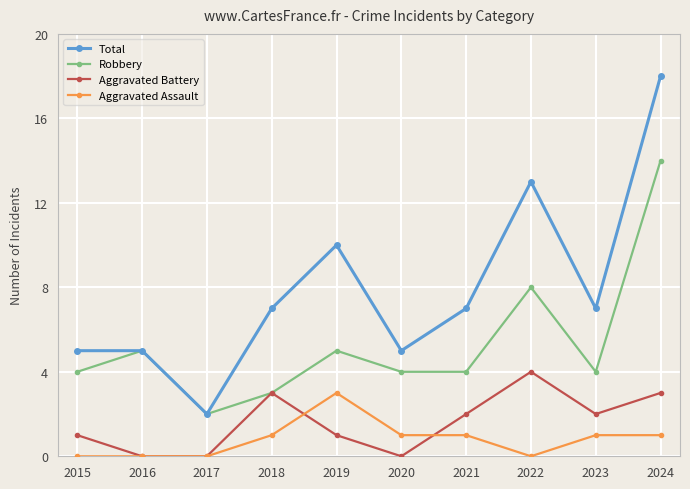

Reading left to right, extract all data points from this chart.

Total: 5	5	2	7	10	5	7	13	7	18
Robbery: 4	5	2	3	5	4	4	8	4	14
Aggravated Battery: 1	0	0	3	1	0	2	4	2	3
Aggravated Assault: 0	0	0	1	3	1	1	0	1	1